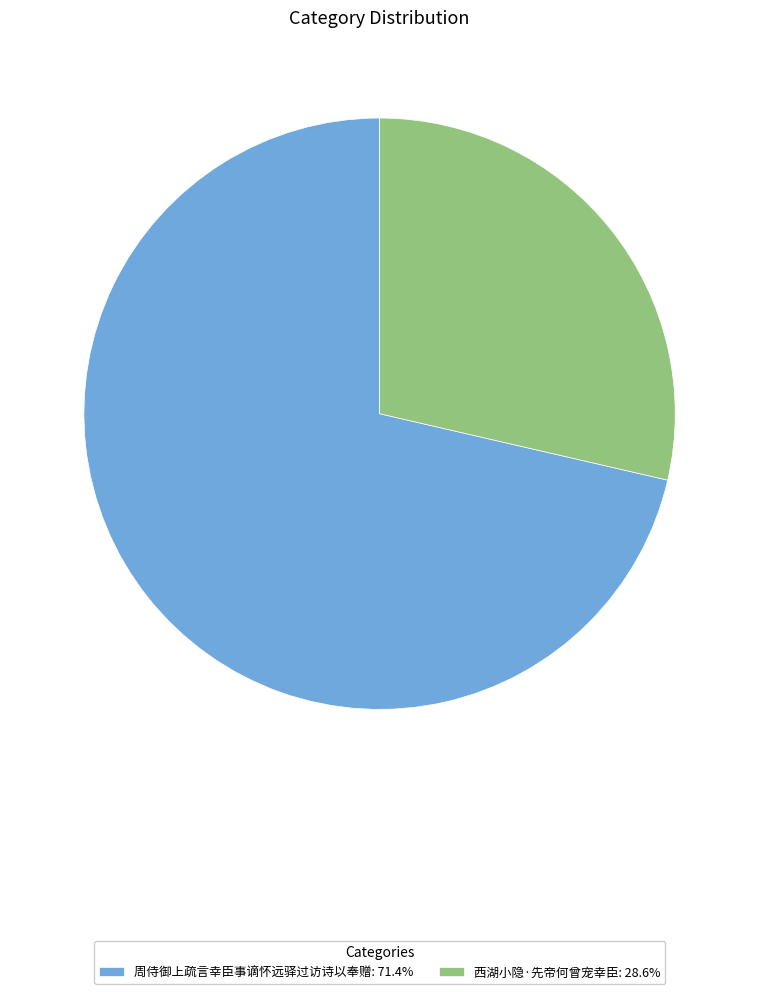

Do 西湖小隐·先帝何曾宠幸臣: 28.6% and 周侍御上疏言幸臣事谪怀远驿过访诗以奉赠: 71.4% together represent more than half of the pie?

Yes